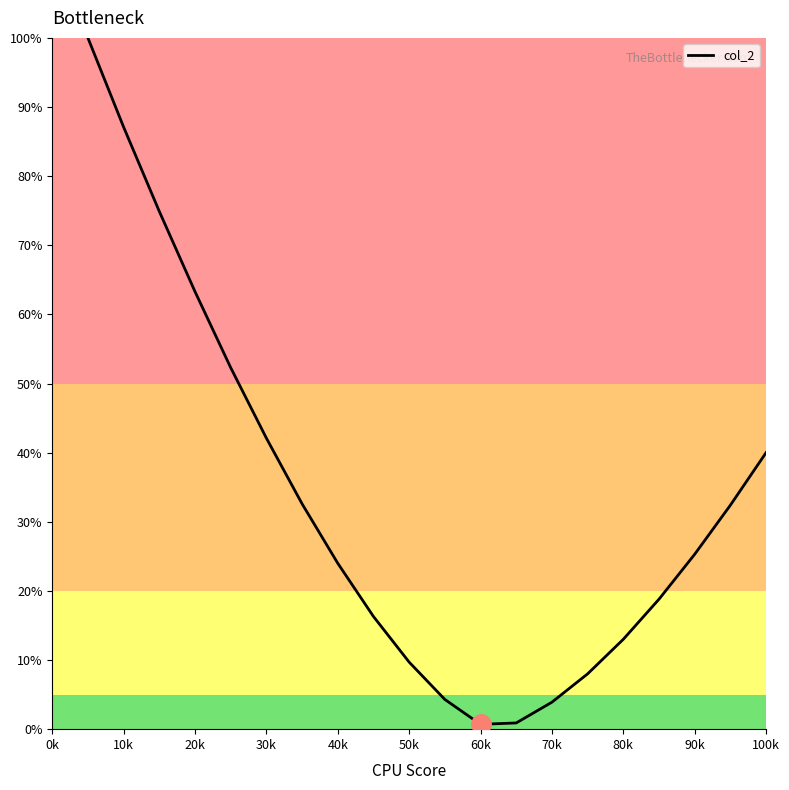

What is the smallest value displayed?

0.7